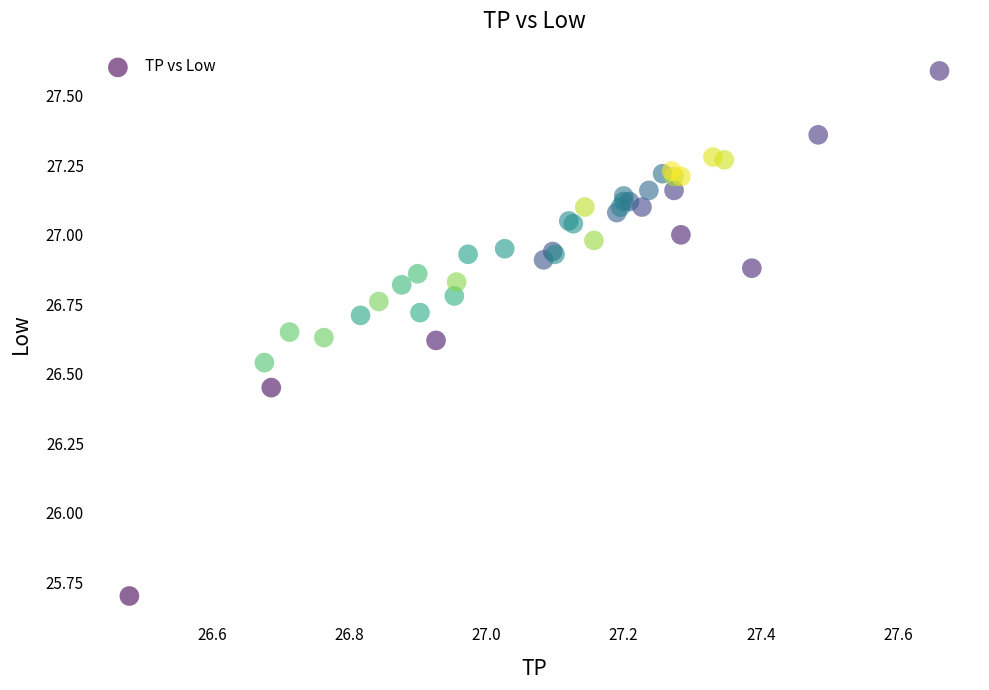

What Y value in the scatter plot is closest to 26?

25.7